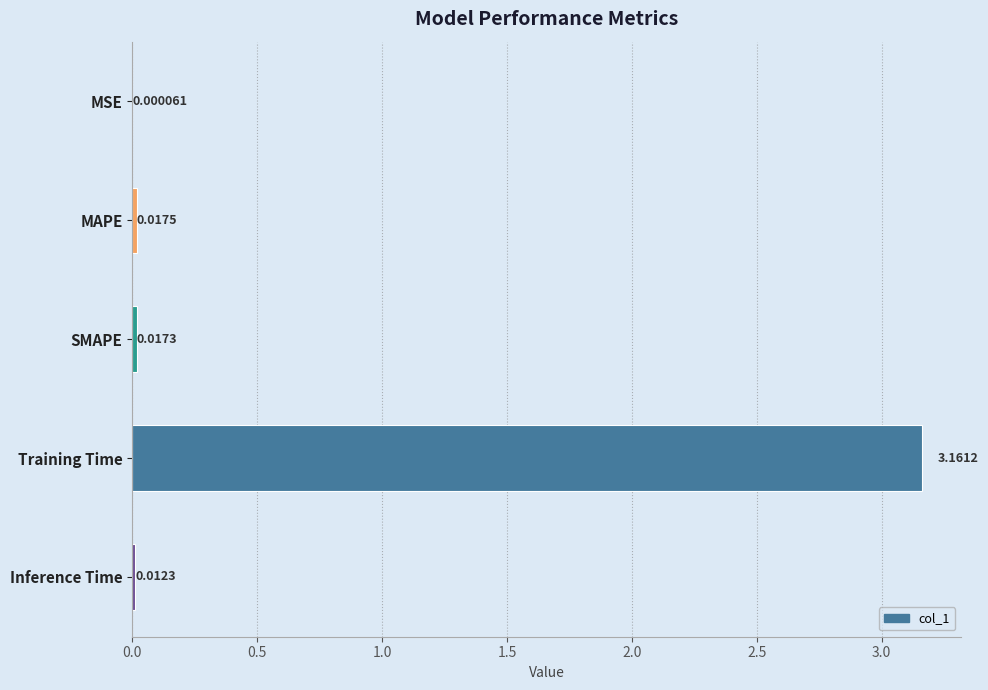

Where is the data nearest to the value 1?

MAPE